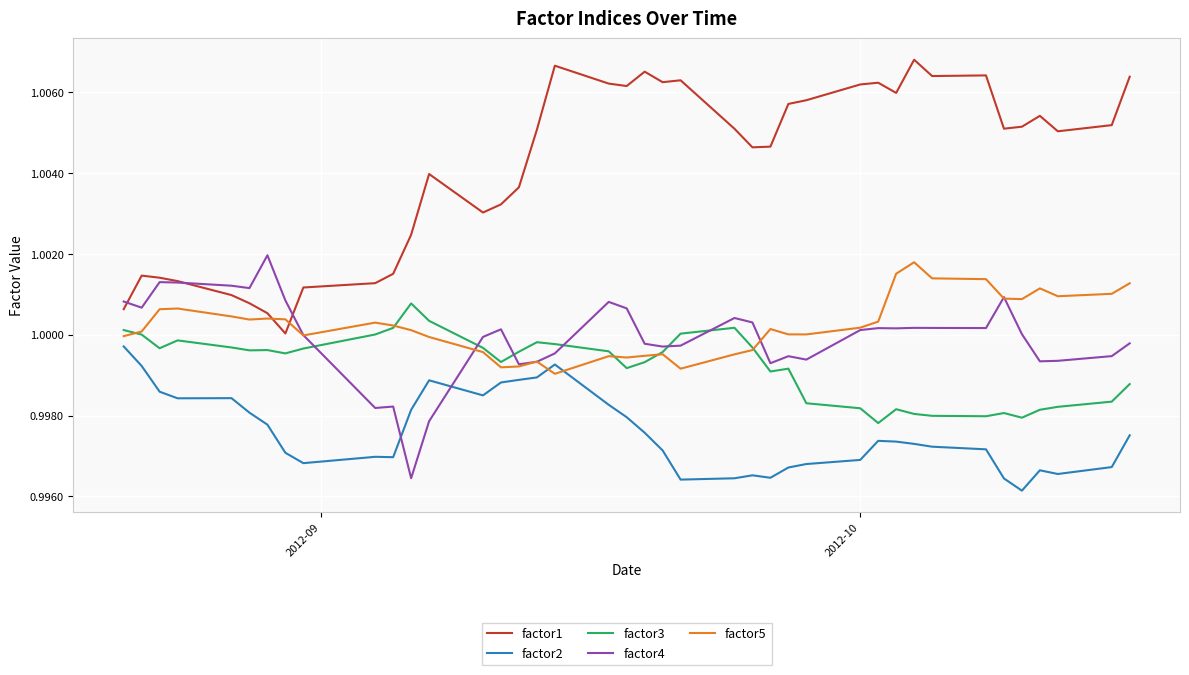

Which series ends up on top after the final intersection of factor1 and factor5?

factor1